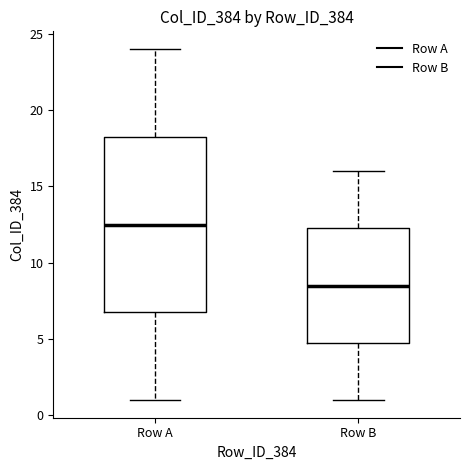

Which box is the tallest, from its lower edge to its upper edge?

Row A